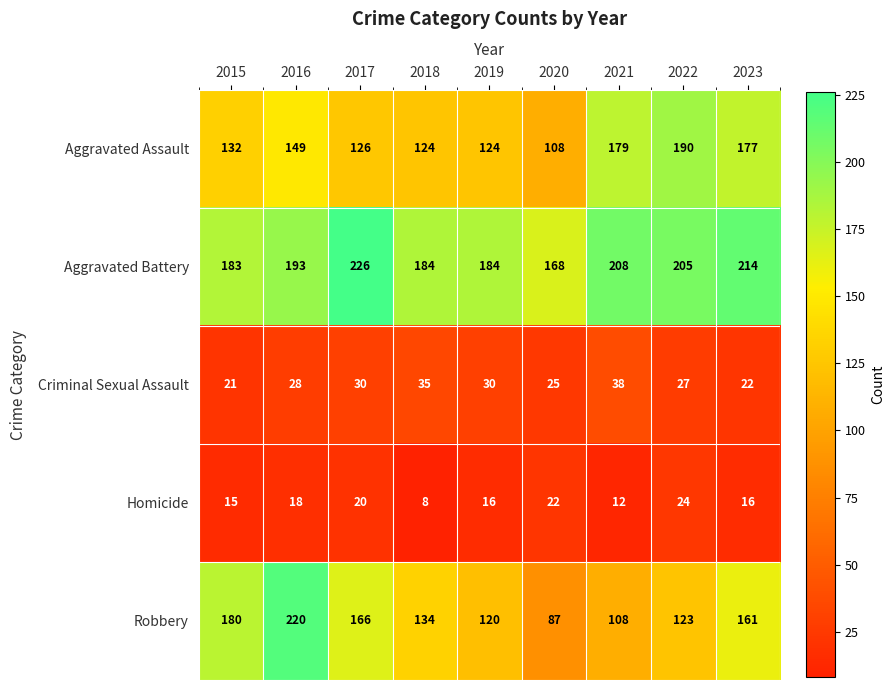

What is the difference between the maximum and minimum values in the Aggravated Assault series?

82